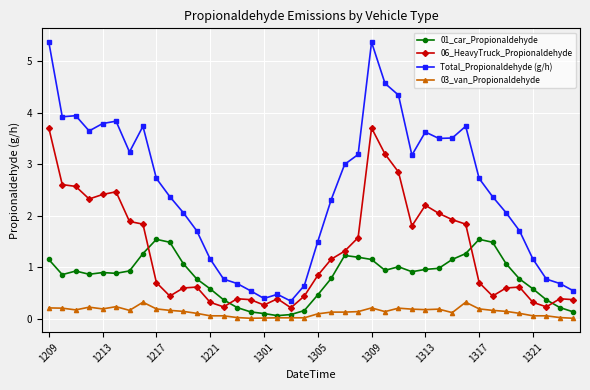

What is the greatest value displayed?

5.4